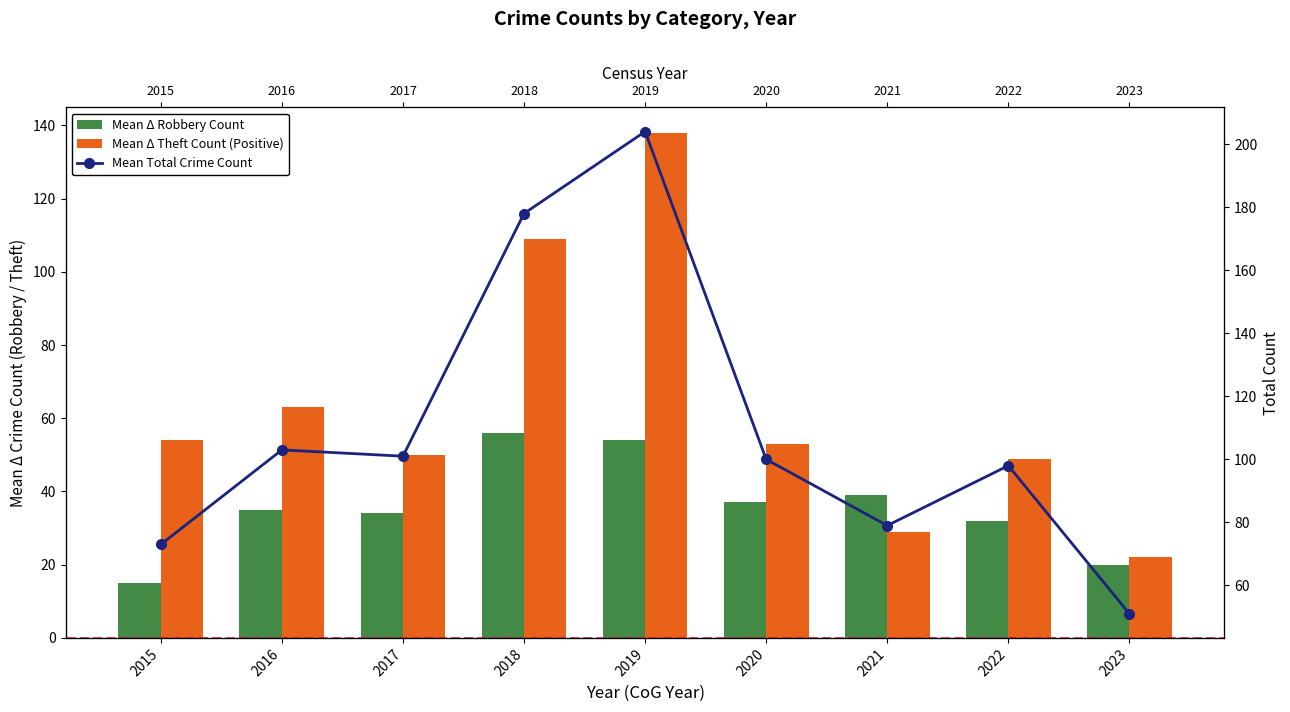

At which category is the sum across all series the highest?

2019